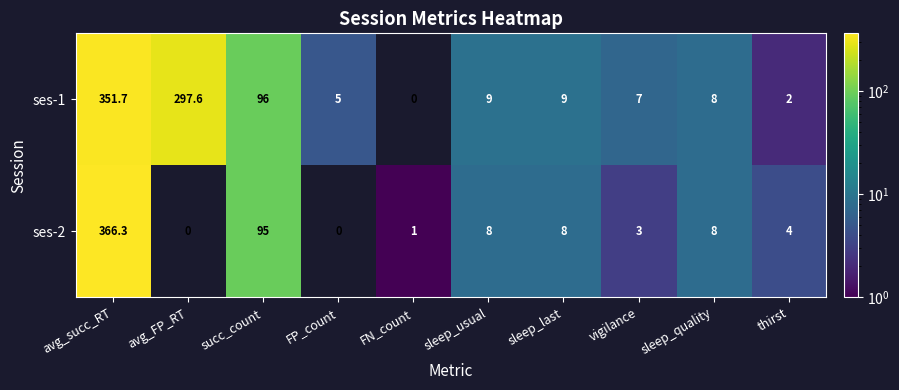

The ses-1 series shows 9.0 at sleep_last. True or false?

True